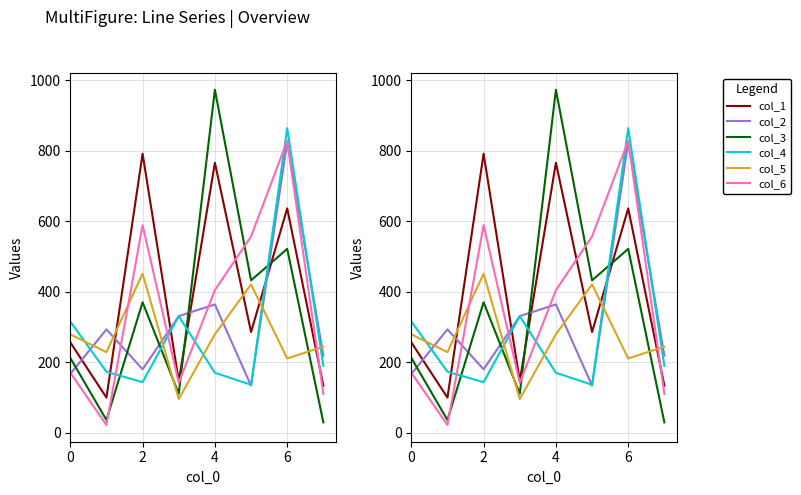

How many times do col_6 and col_3 cross each other?

3